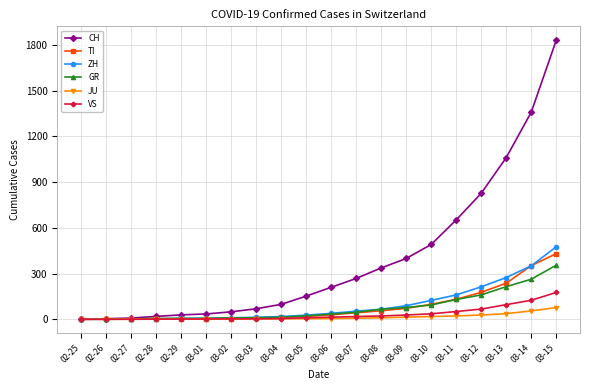

How many lines are shown in the chart?

6